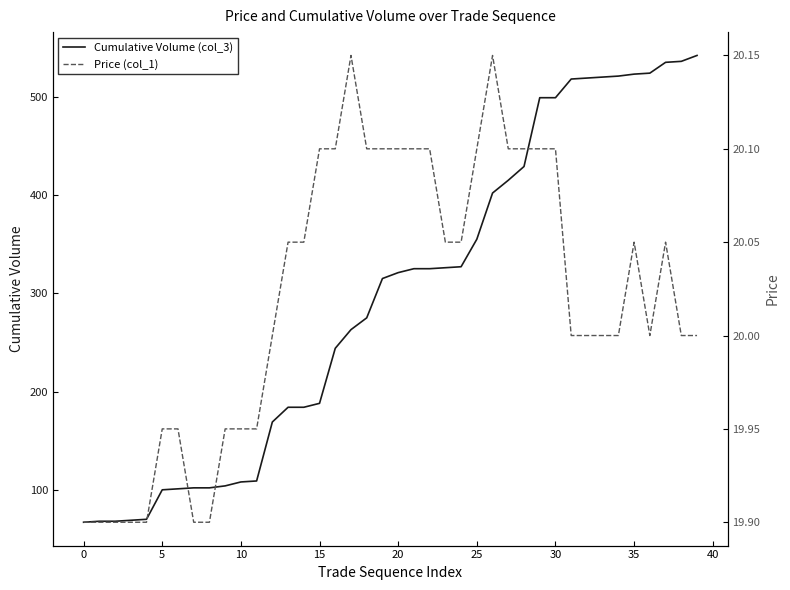

List the series in order of their peak value, highest first.

Cumulative Volume (col_3), Price (col_1)